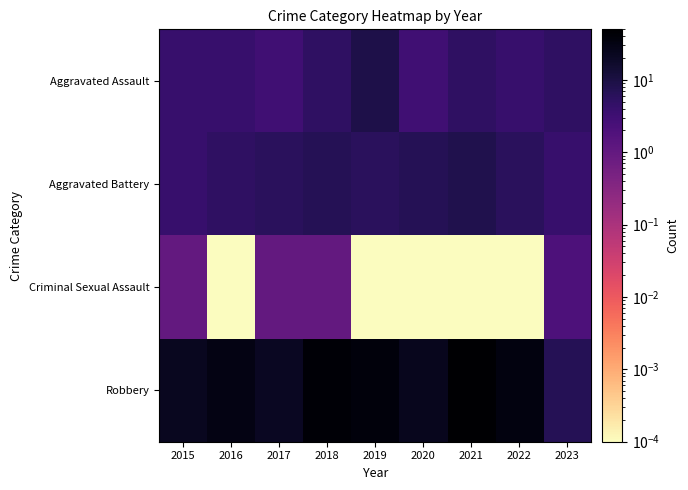

Rank the series by their maximum value, from highest to lowest.

Robbery, Aggravated Assault, Aggravated Battery, Criminal Sexual Assault